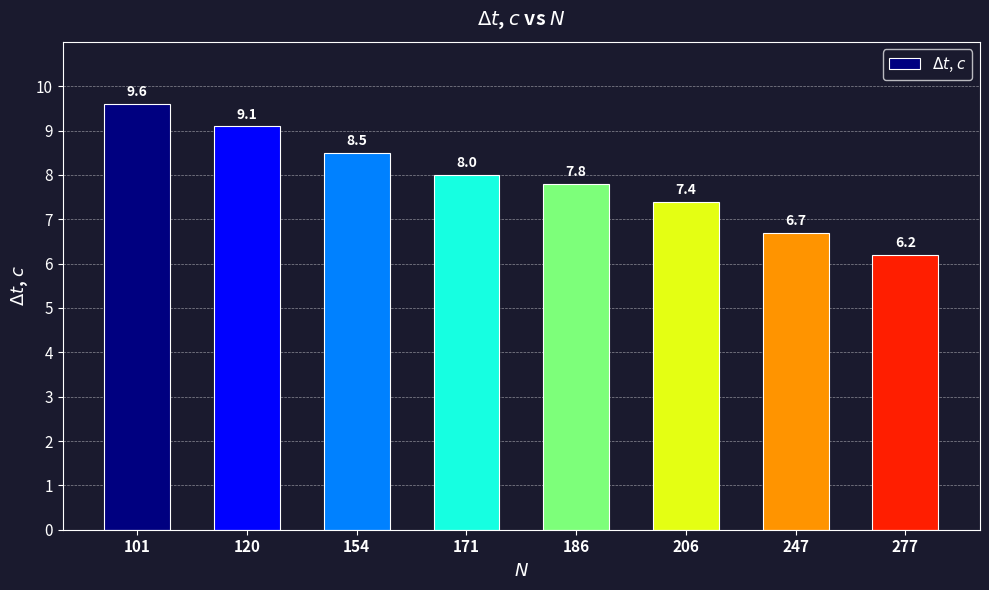

List the labels in order of value, smallest first.

277, 247, 206, 186, 171, 154, 120, 101